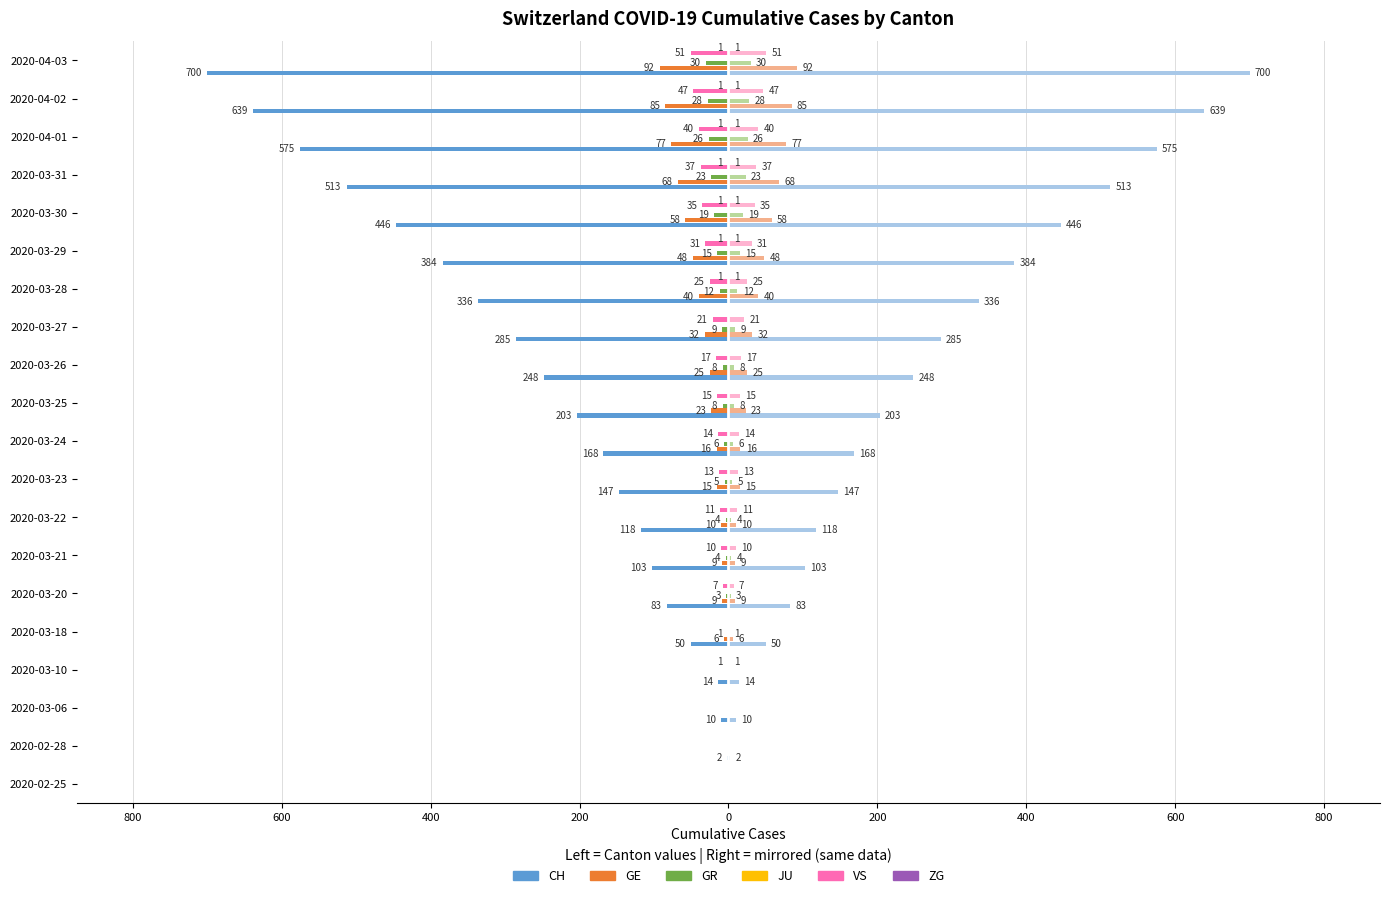

True or false: VS has a value of -10.0 at 2020-03-21.

True